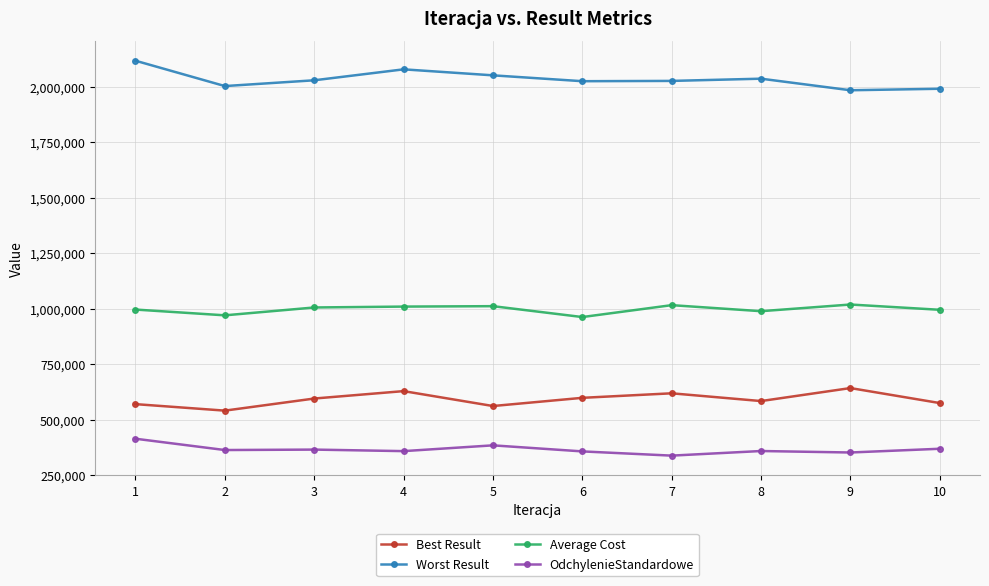

Which series has the largest range (max minus min)?

Worst Result